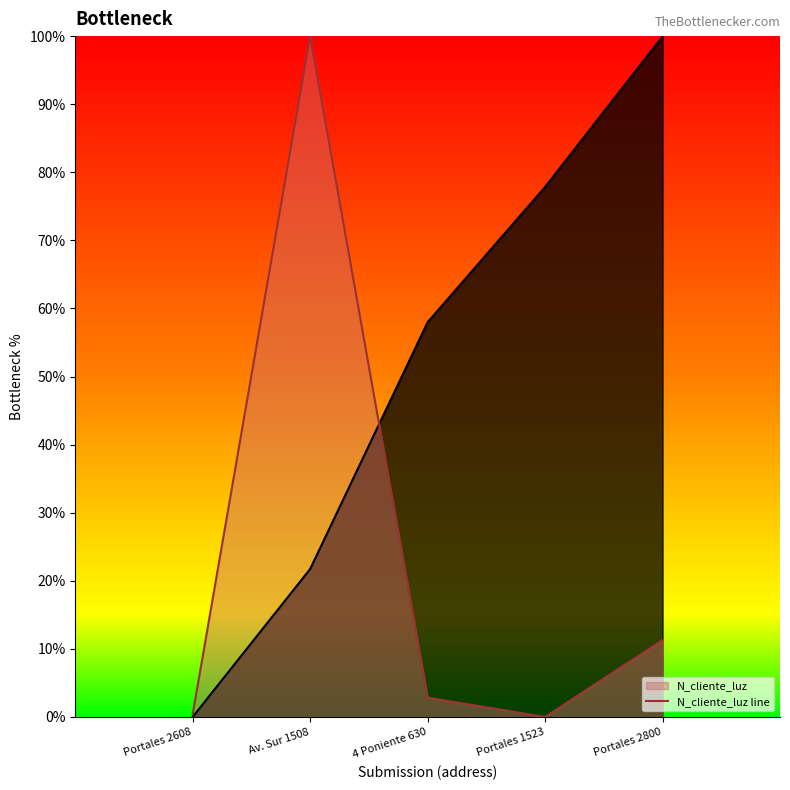

How many points are higher than both their immediate neighbors (excluding endpoints)?

1